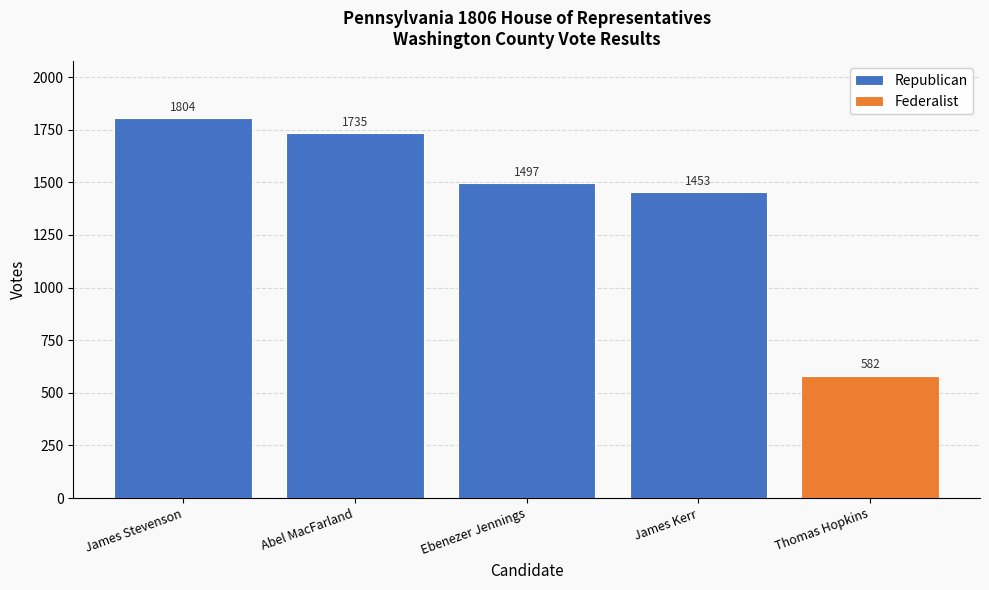

Which label corresponds to the largest value in the chart?

James Stevenson